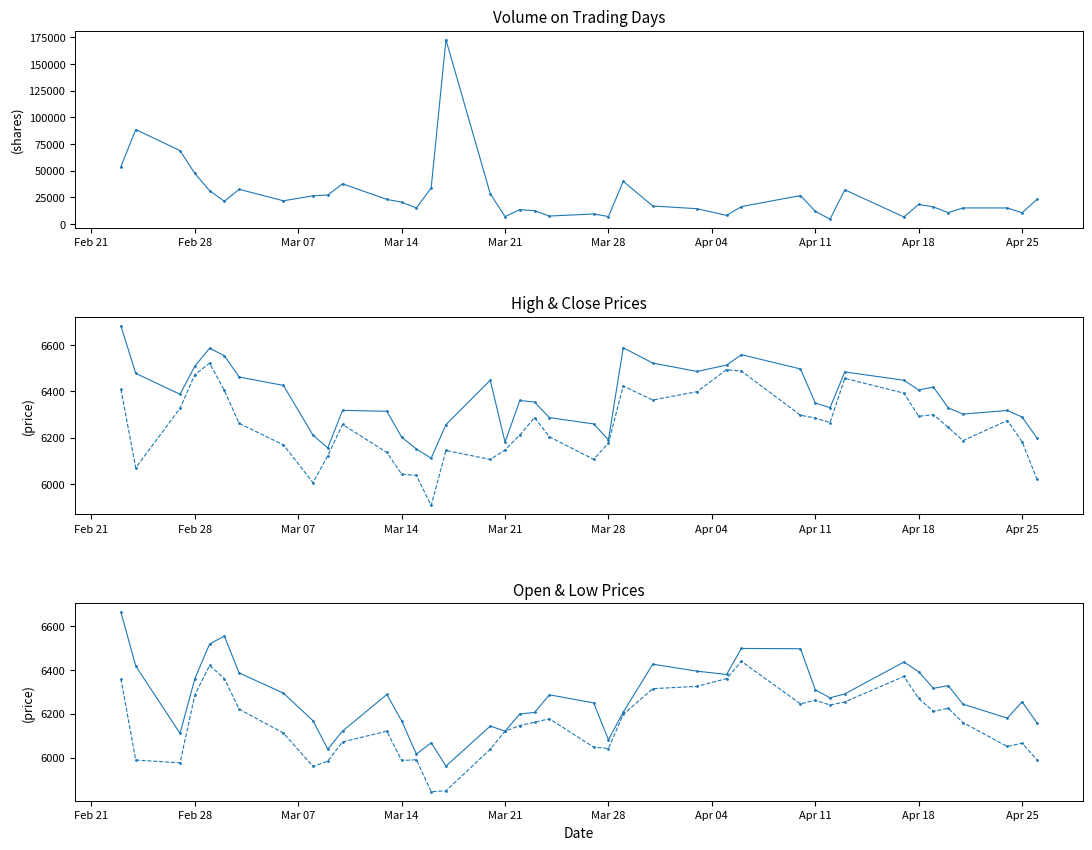

What are all the series names shown in the legend?

Volume, High, Close, Open, Low